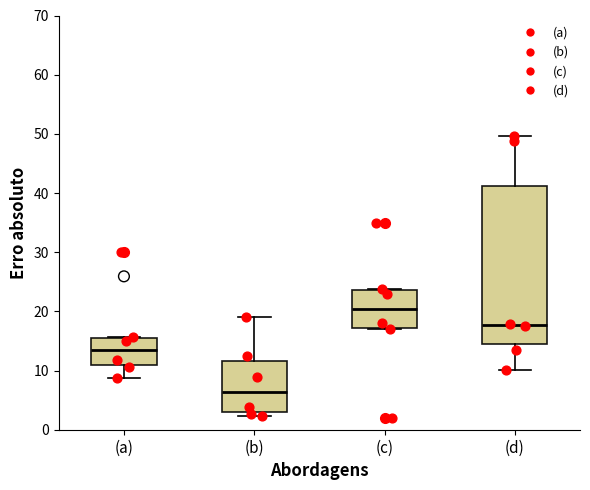

Reading left to right, transcribe this box plot: for each box, give where its median line is, the range the box spans, and where its two whiskers end, as read against the y-axis. The values are not printed on the chart, so give them approximately, as read against the axis.

(a): median 13, box 11 to 15, whiskers 9 to 16
(b): median 6, box 3 to 12, whiskers 2 to 19
(c): median 20, box 17 to 24, whiskers 17 to 24
(d): median 18, box 15 to 41, whiskers 10 to 50